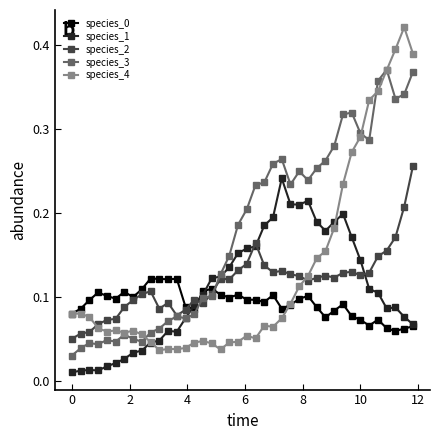

True or false: species_4 and species_3 cross at least once.

True